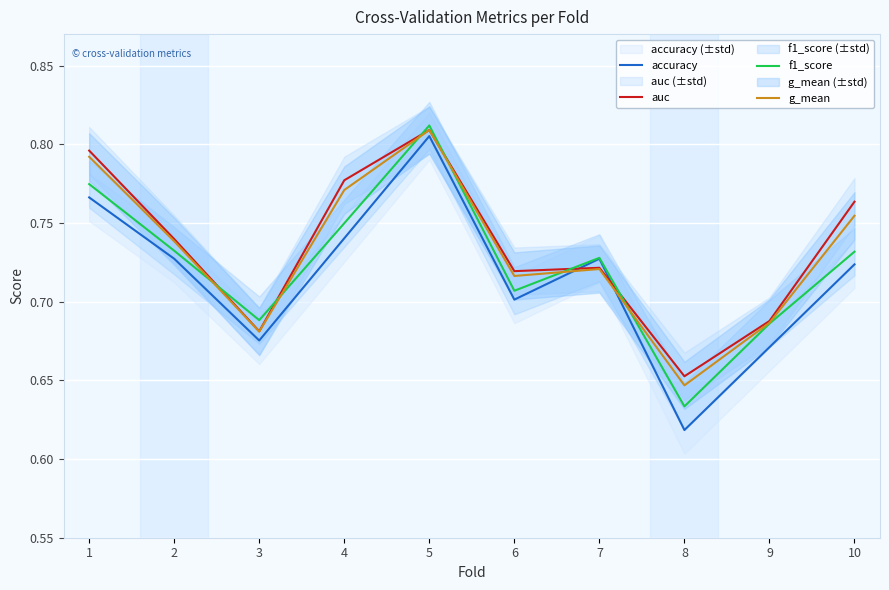

The f1_score series shows 0.2 at 1. True or false?

False